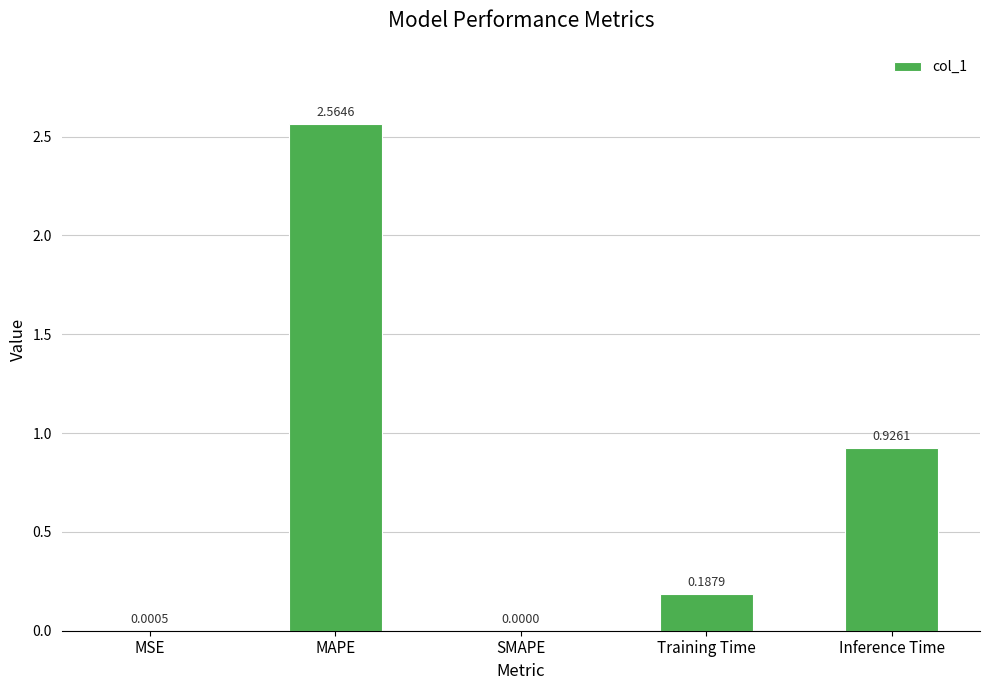

Which label corresponds to the largest value in the chart?

MAPE